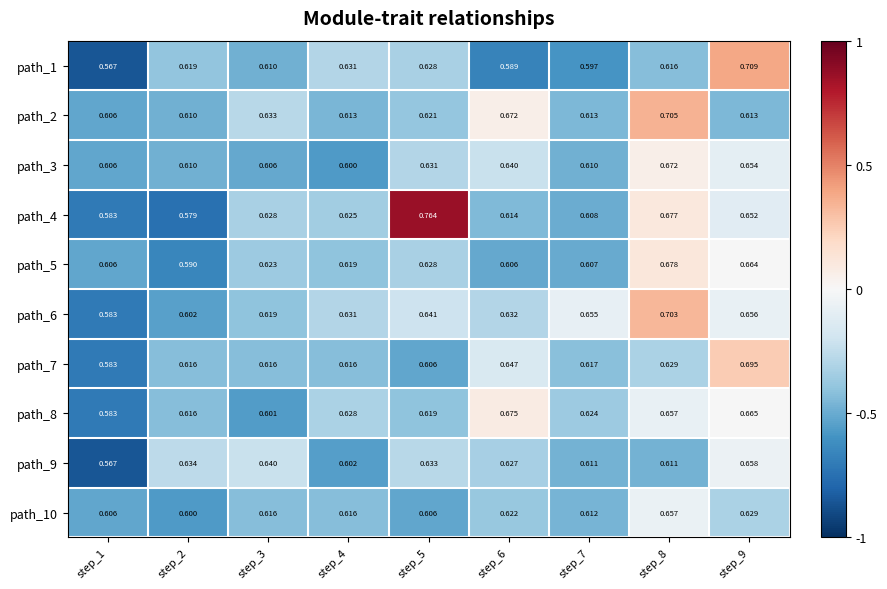

Is the value of path_3 at step_9 greater than the value of path_9 at step_2?

Yes